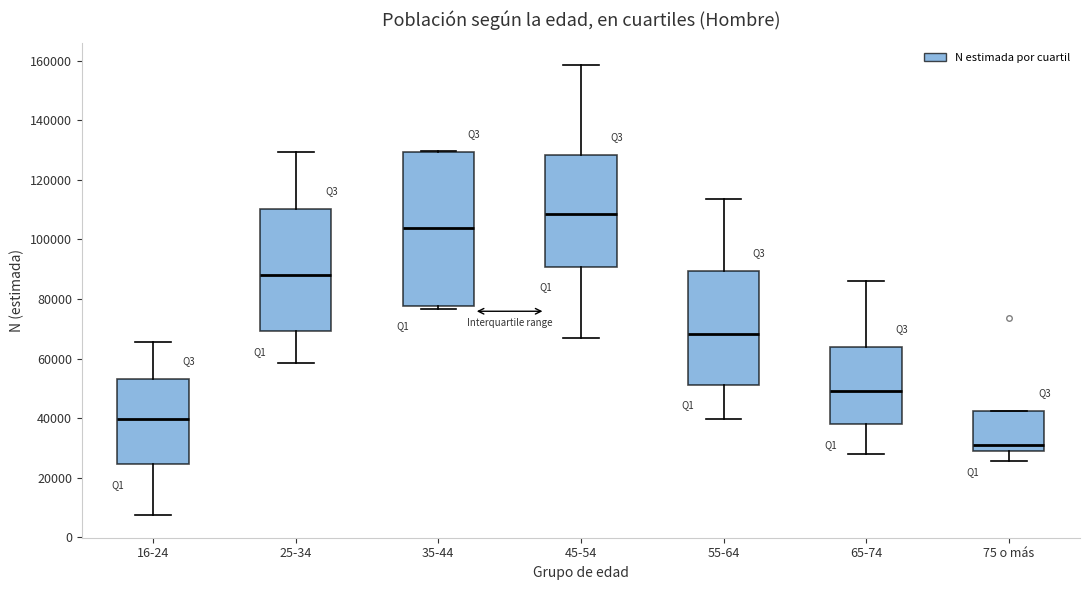

Which box is the tallest, from its lower edge to its upper edge?

35-44